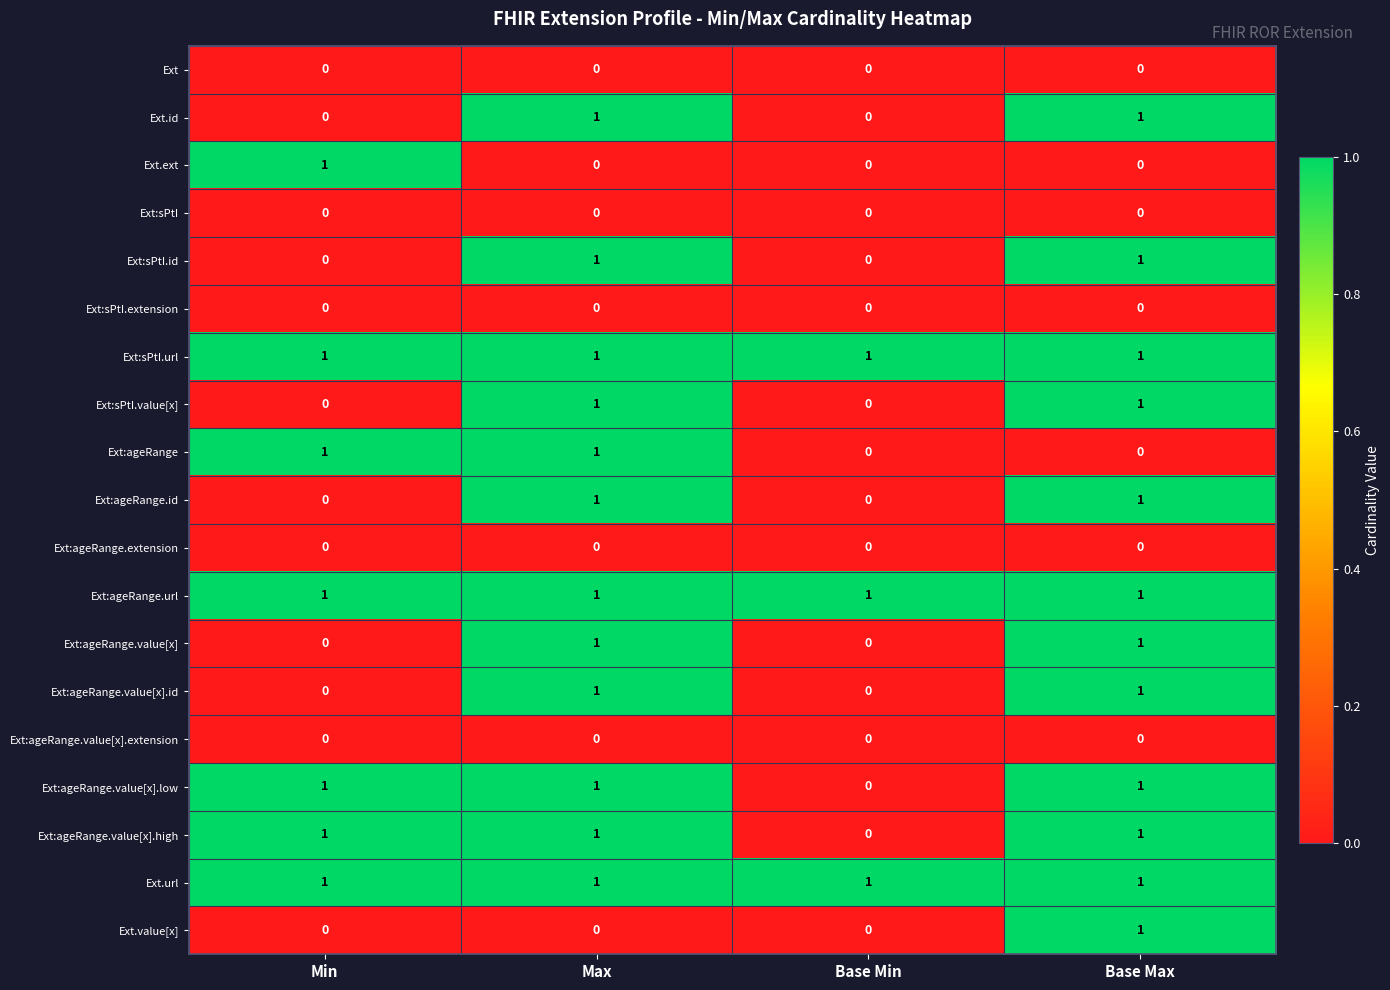

At how many categories does at least one series exceed 0?

4